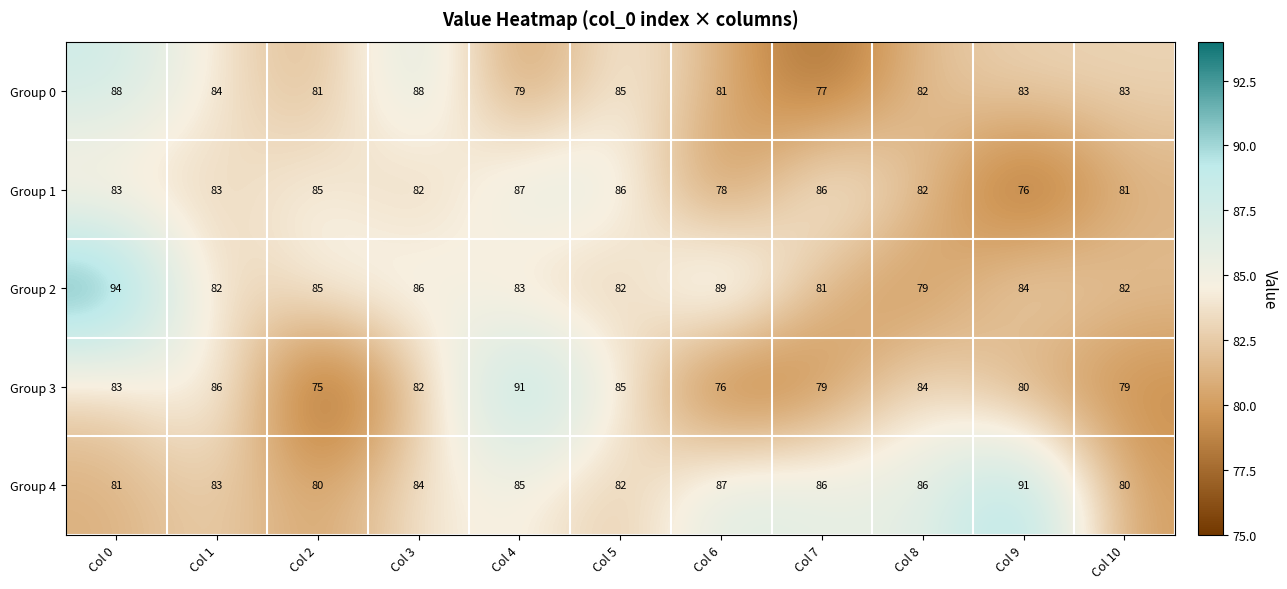

At which category does the chart reach its minimum across all series?

Col 2